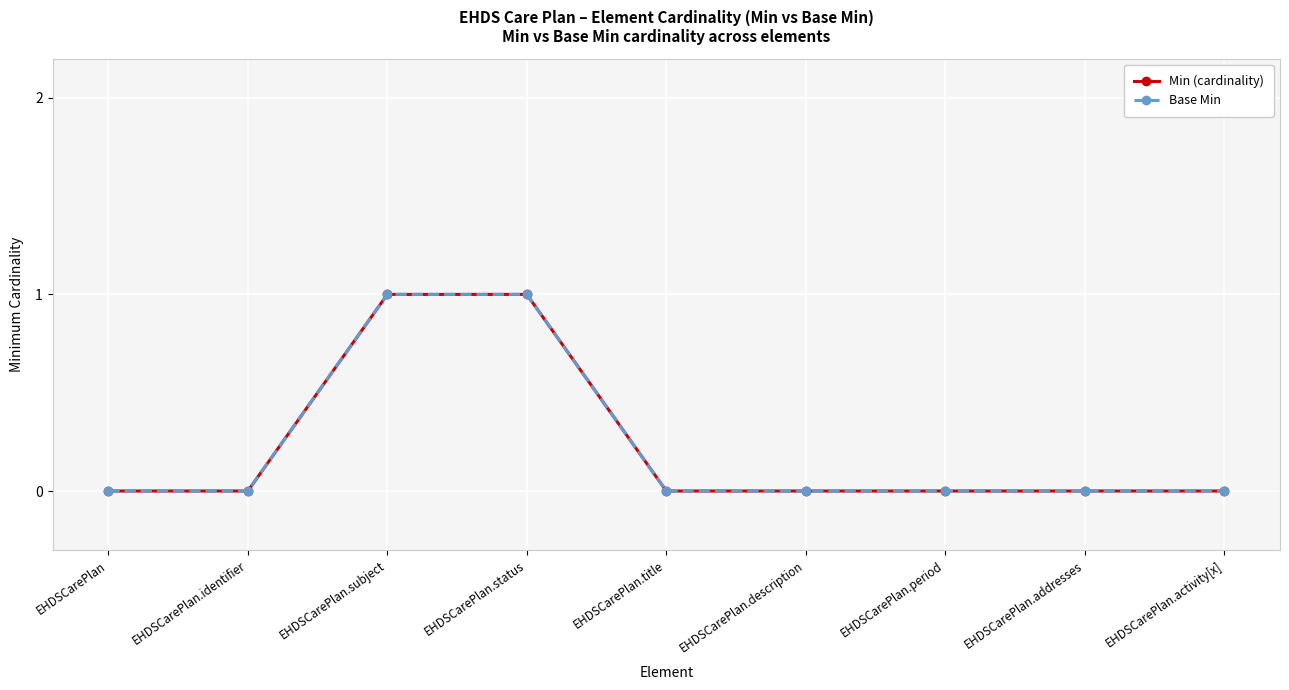

List the series in order of their peak value, highest first.

Min (cardinality), Base Min